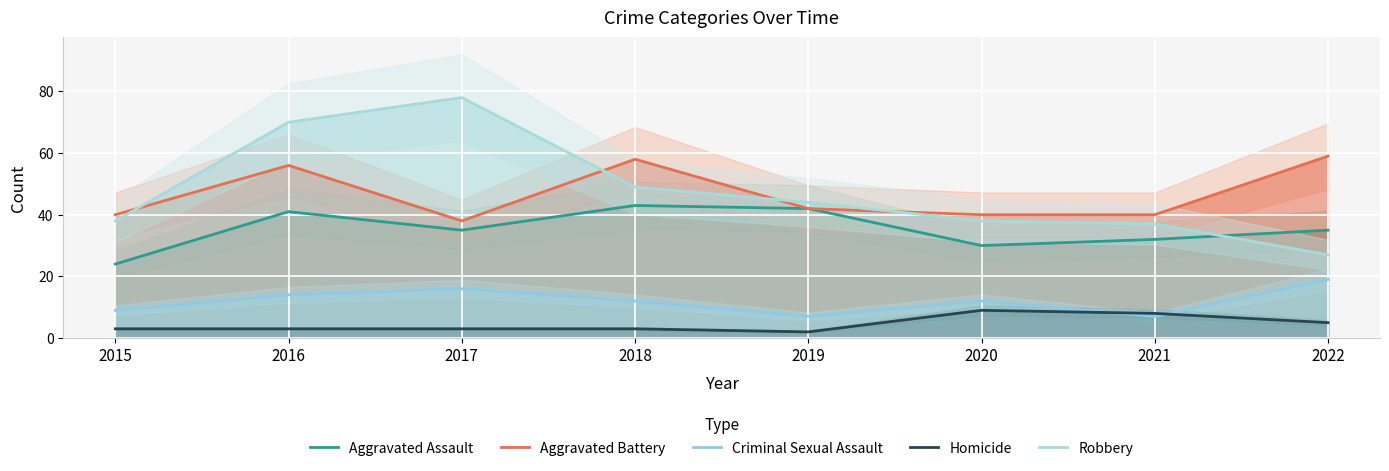

Where is the first local minimum for Aggravated Assault?

2017